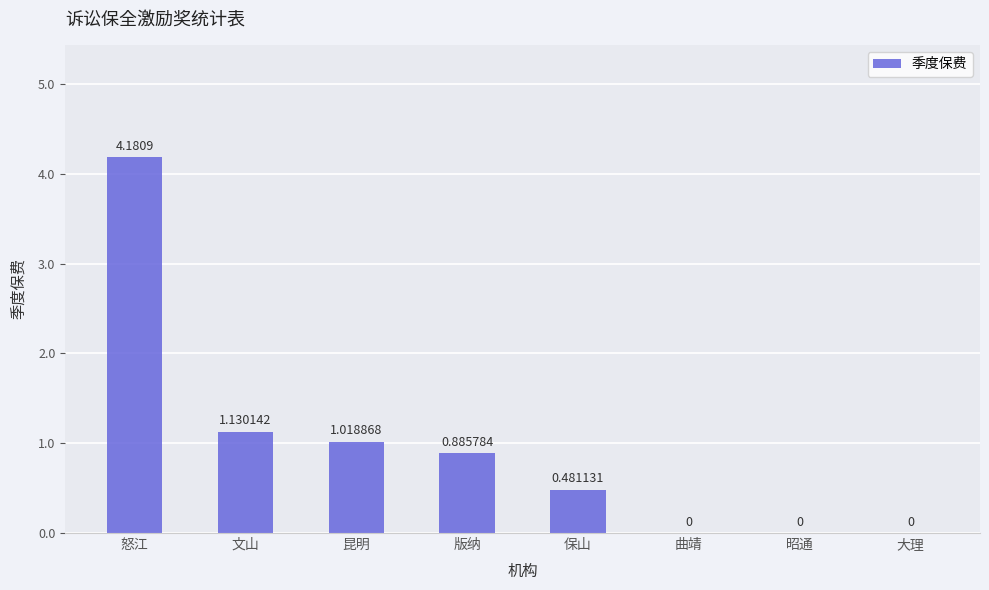

Which label corresponds to the largest value in the chart?

怒江